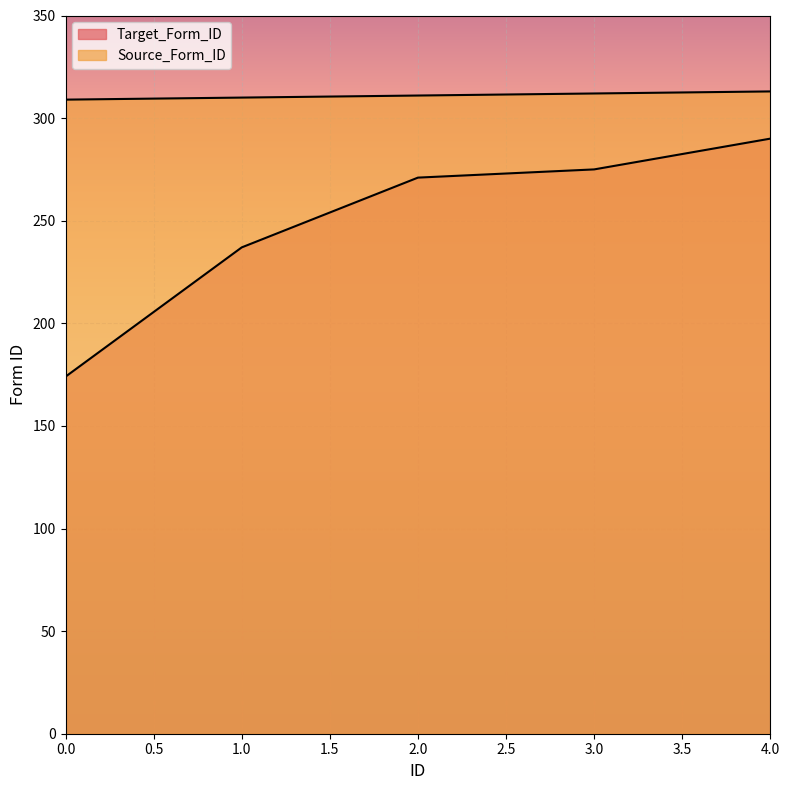

Read the Target_Form_ID value at 3, to the nearest 50.

300